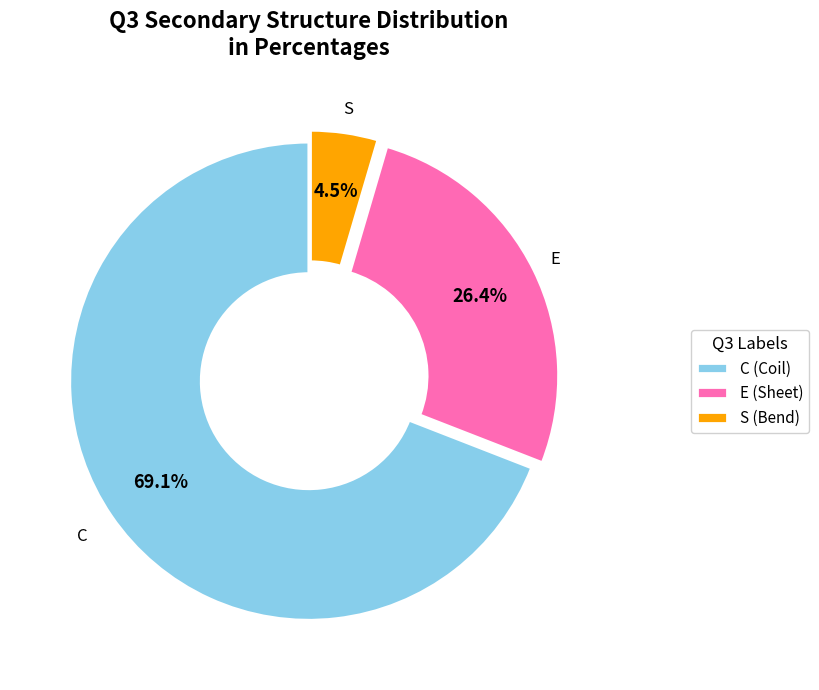

To the nearest percent, what is the difference between the largest and smallest slice percentages?

65%